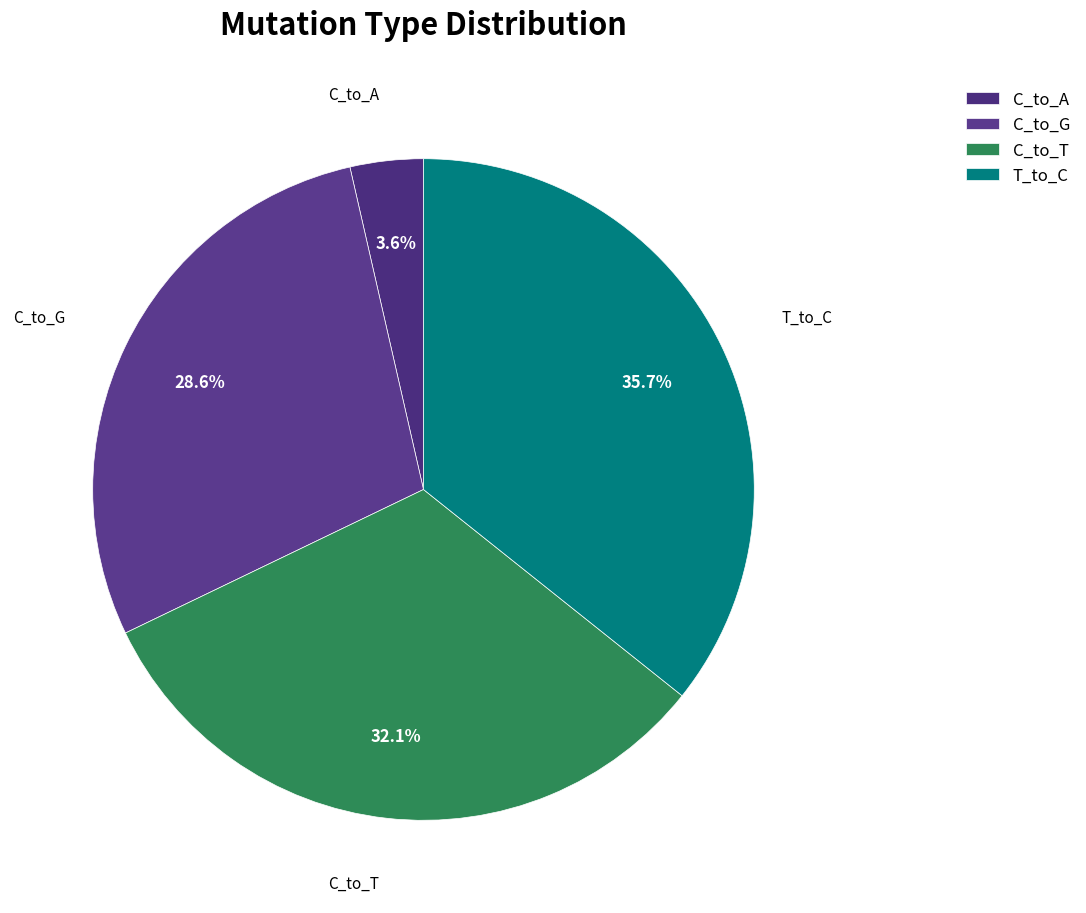

Which slice is the smallest?

C_to_A